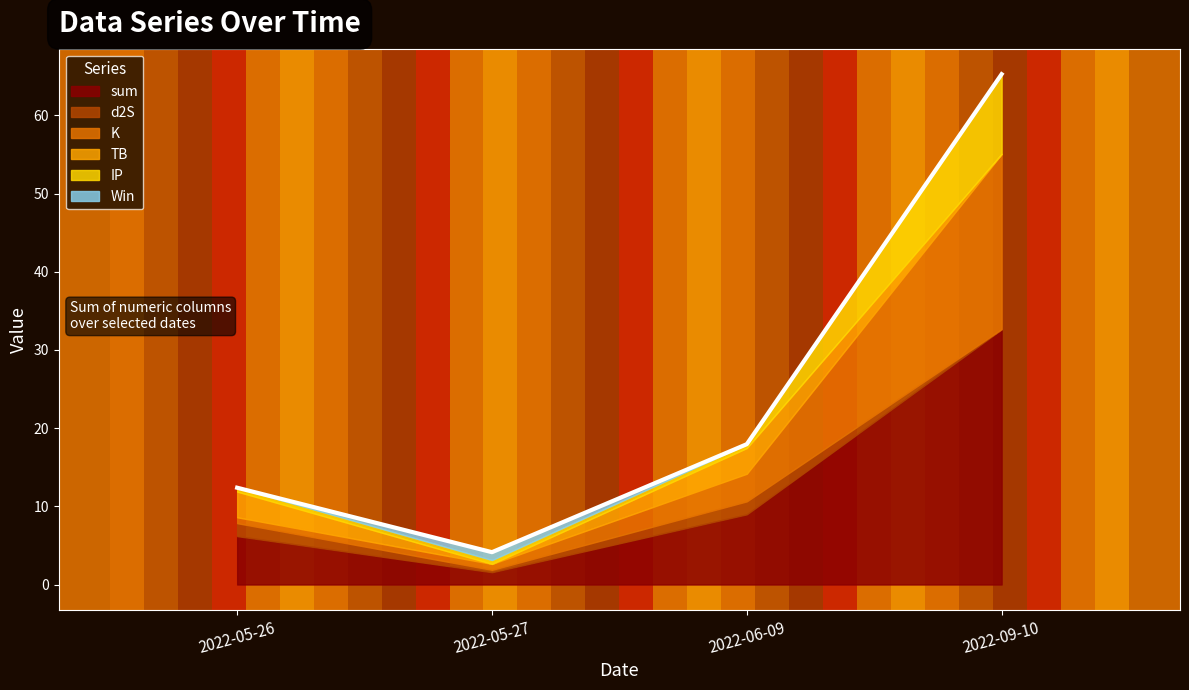

How many data points in Win are above 0?

1